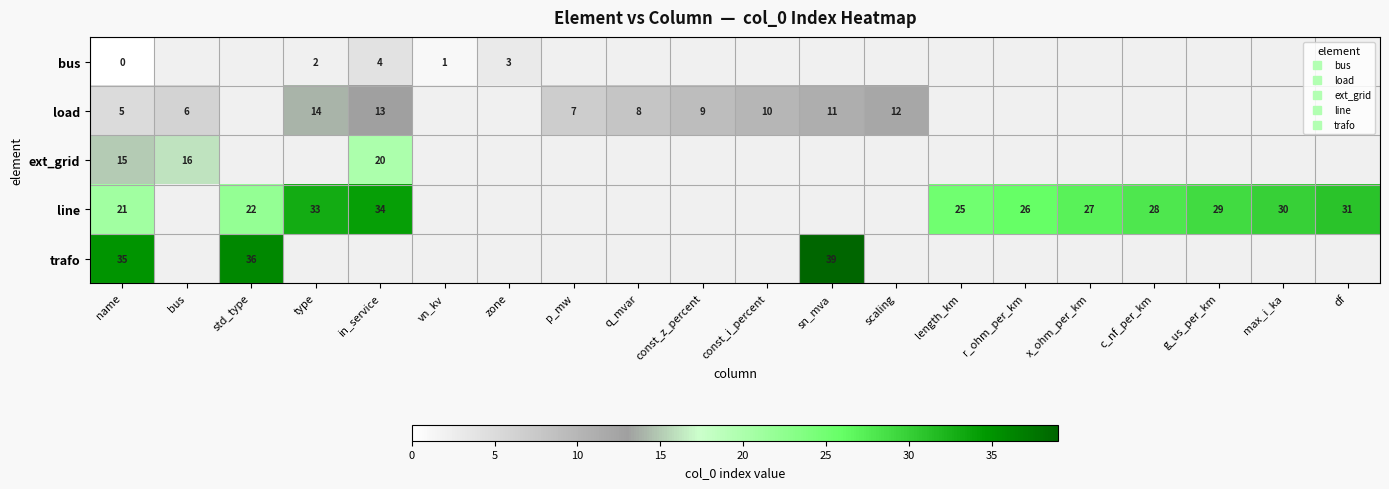

What is the total value across all series at name?

76.0